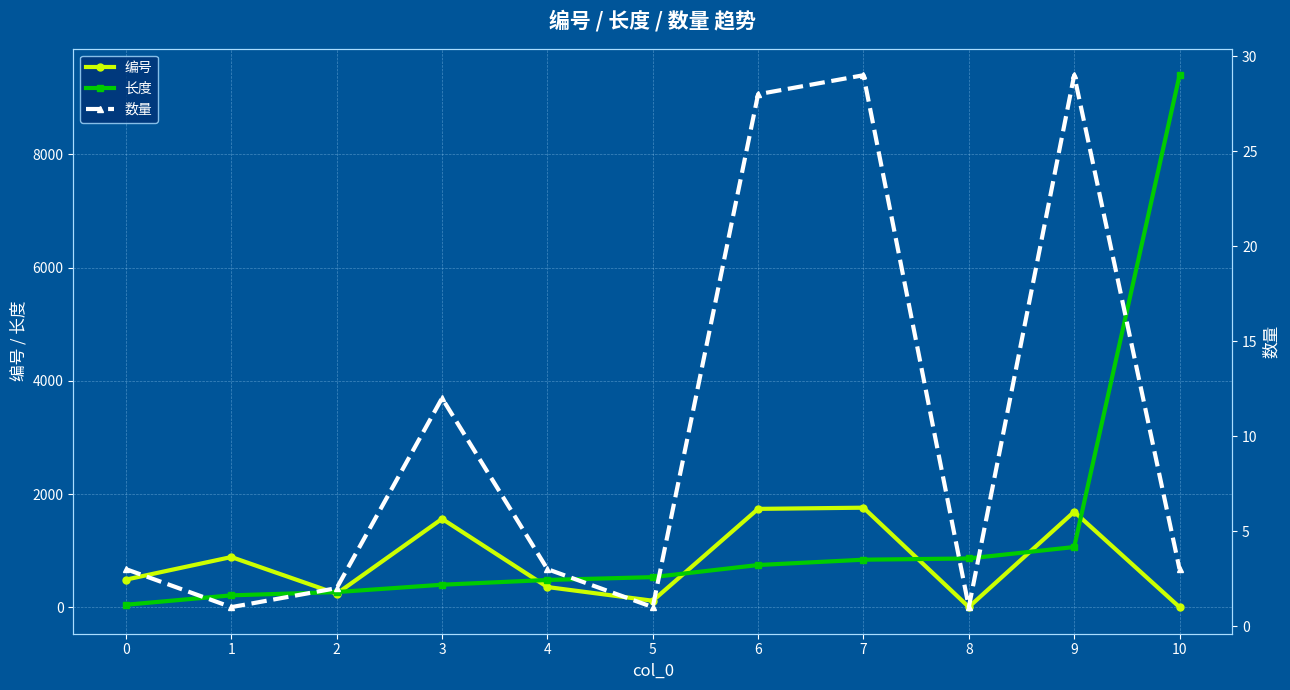

What is the lowest value of the 编号 series?

2